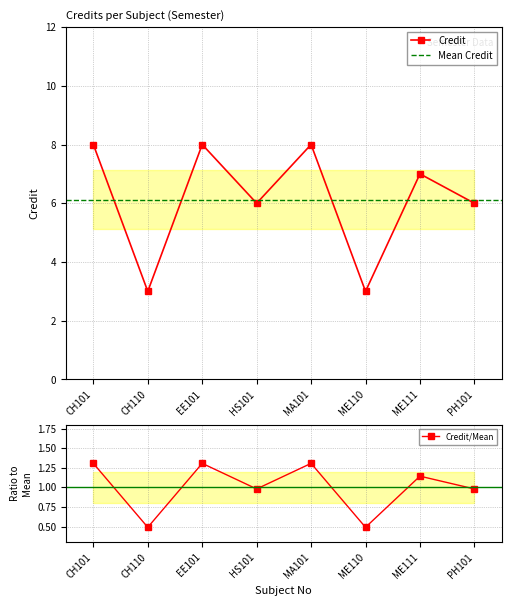

How many points are higher than both their immediate neighbors (excluding endpoints)?

3